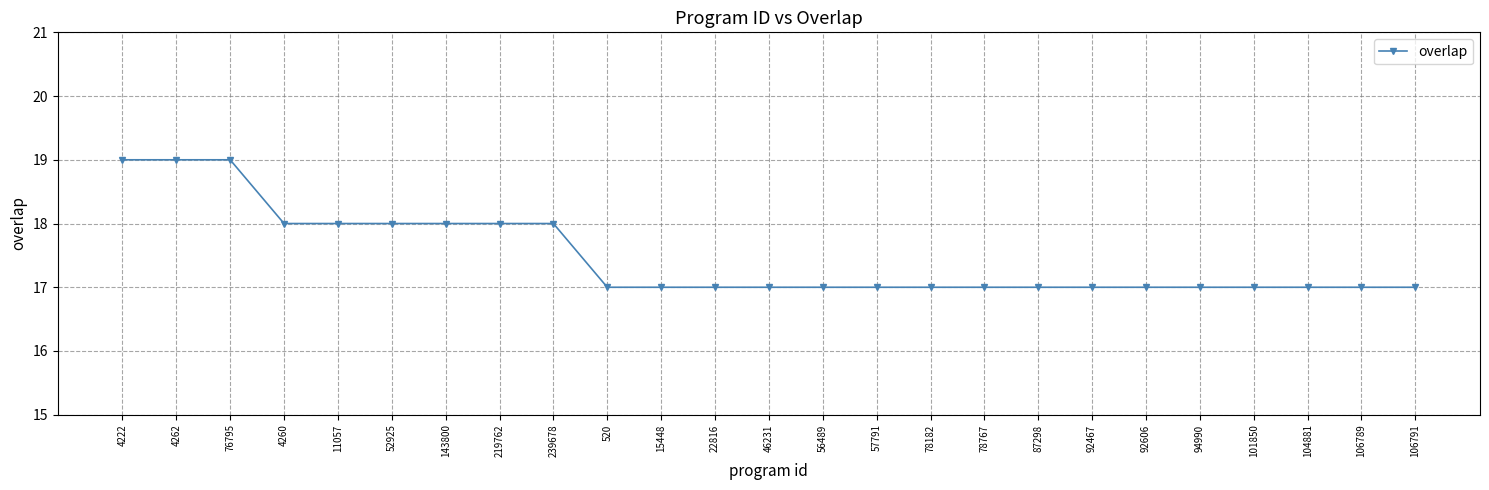

Reading right to left, list all the values displayed in this chart.

106791=17	106789=17	104881=17	101850=17	94990=17	92606=17	92467=17	87298=17	78767=17	78182=17	57791=17	56489=17	46231=17	22816=17	15448=17	520=17	239678=18	219762=18	143800=18	52925=18	11057=18	4260=18	76795=19	4262=19	4222=19